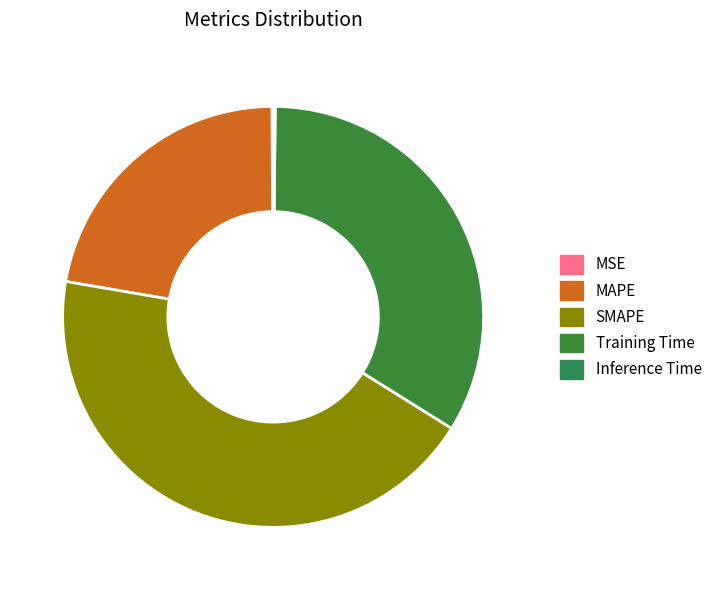

Is it true that MSE is 0% of the pie?

True